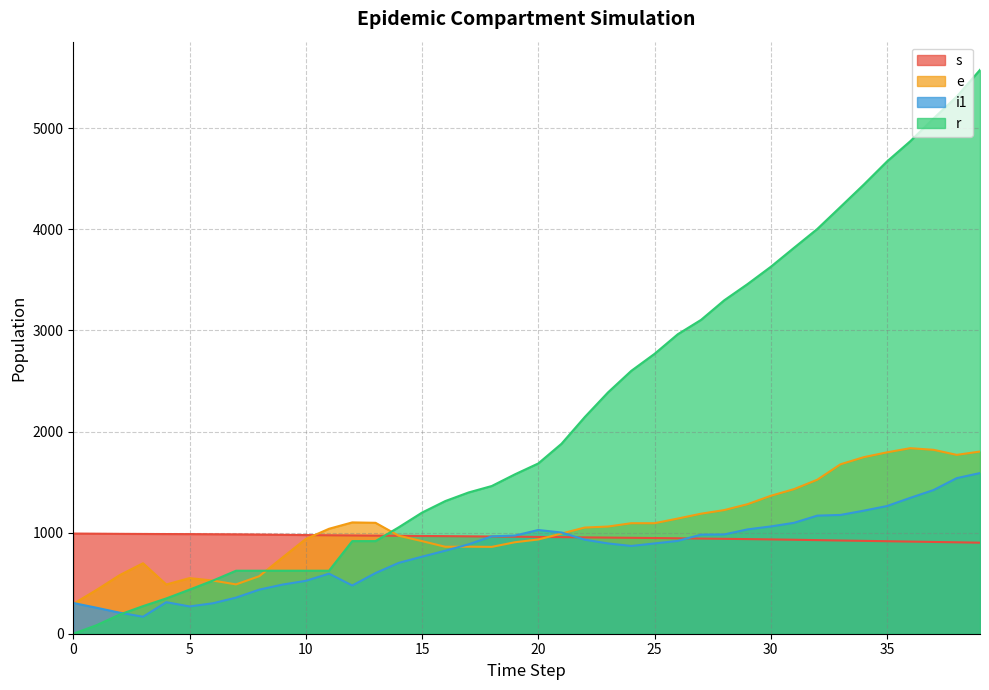

What is the difference between the maximum and minimum values in the e series?

1540.0